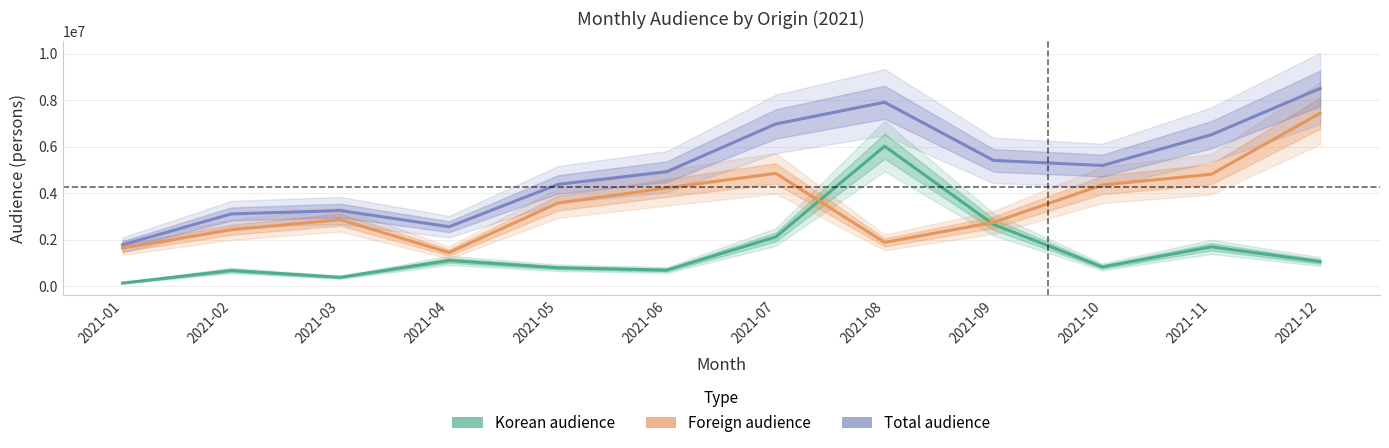

What is the difference between the maximum and minimum values in the Total audience series?

6716866